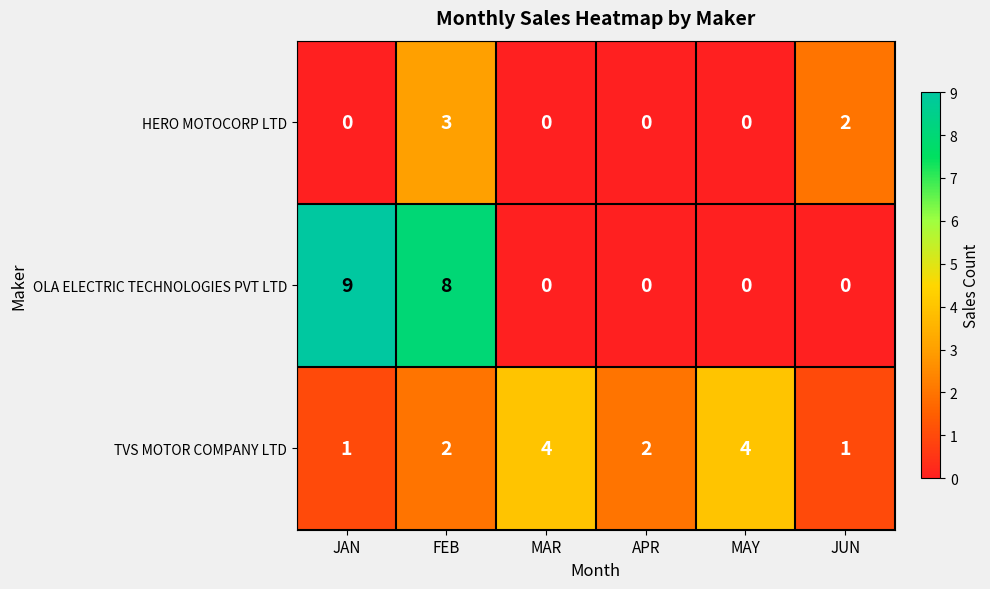

How many OLA ELECTRIC TECHNOLOGIES PVT LTD values are between 0 and 8?

5